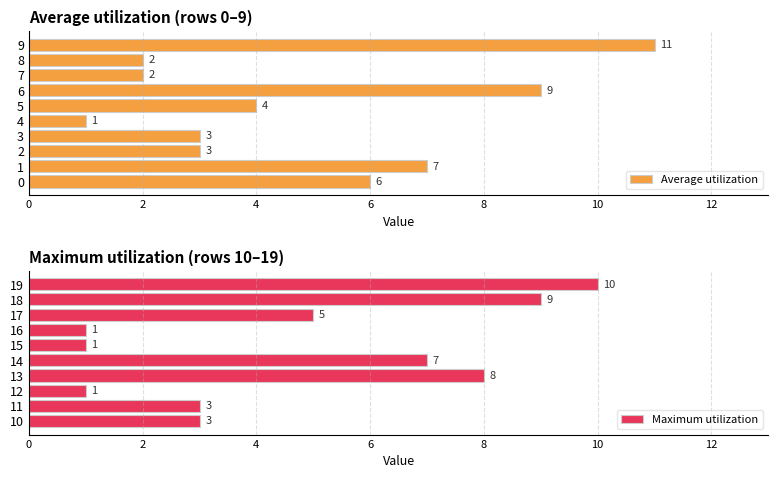

At which label is Maximum utilization closest to 5?

17